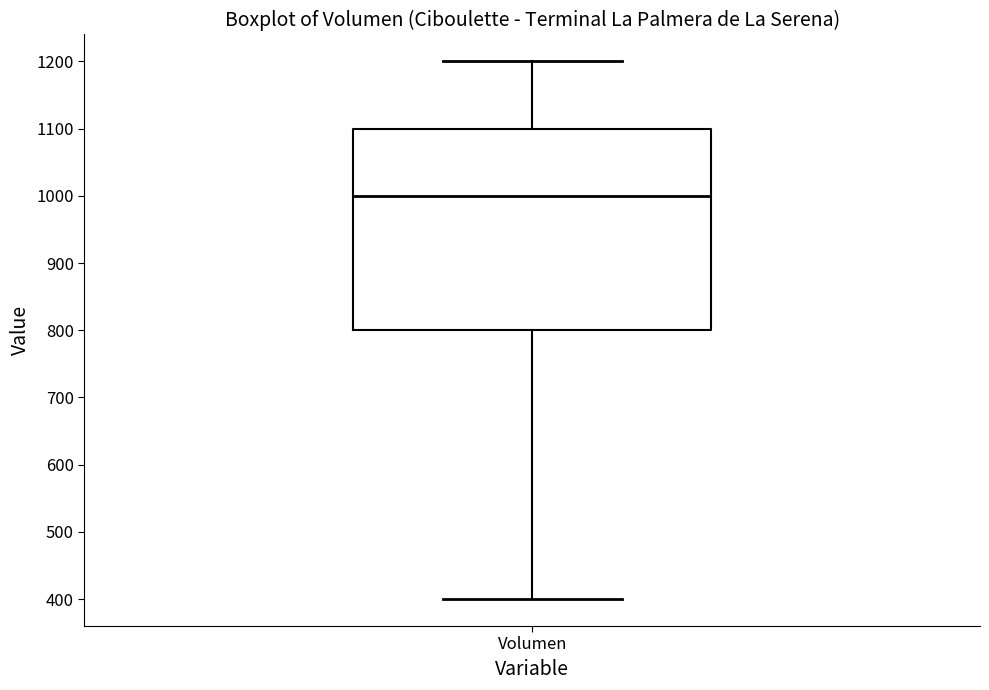

Transcribe this box plot: give where the median line is, the range the box spans, and where the two whiskers end, as read against the y-axis. The values are not printed on the chart, so give them approximately, as read against the axis.

median 1000, box 800 to 1100, whiskers 400 to 1200